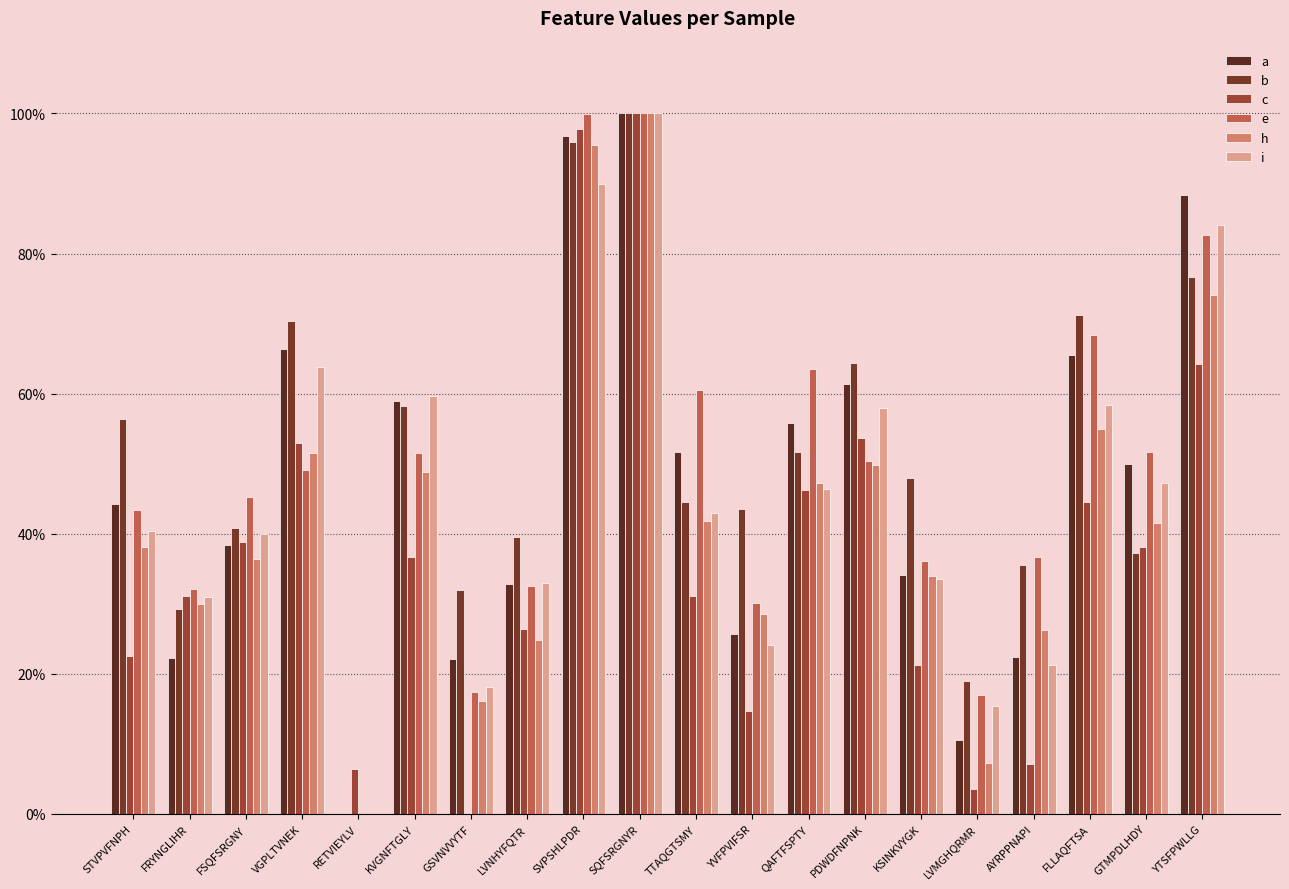

Does the chart contain stacked bars?

No